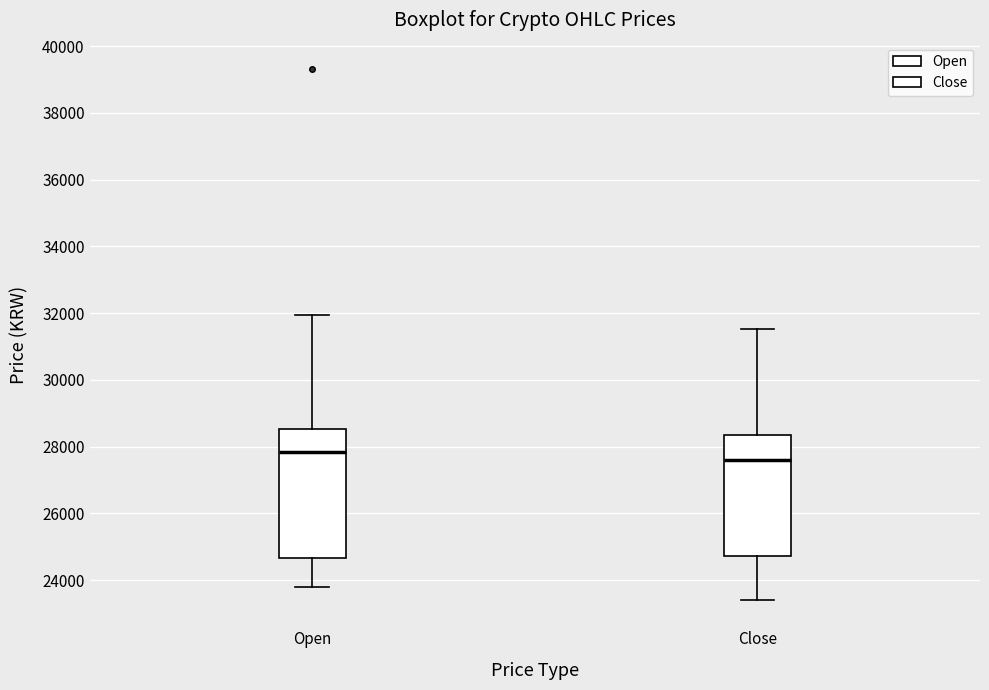

Which box's median line is the lowest?

Close